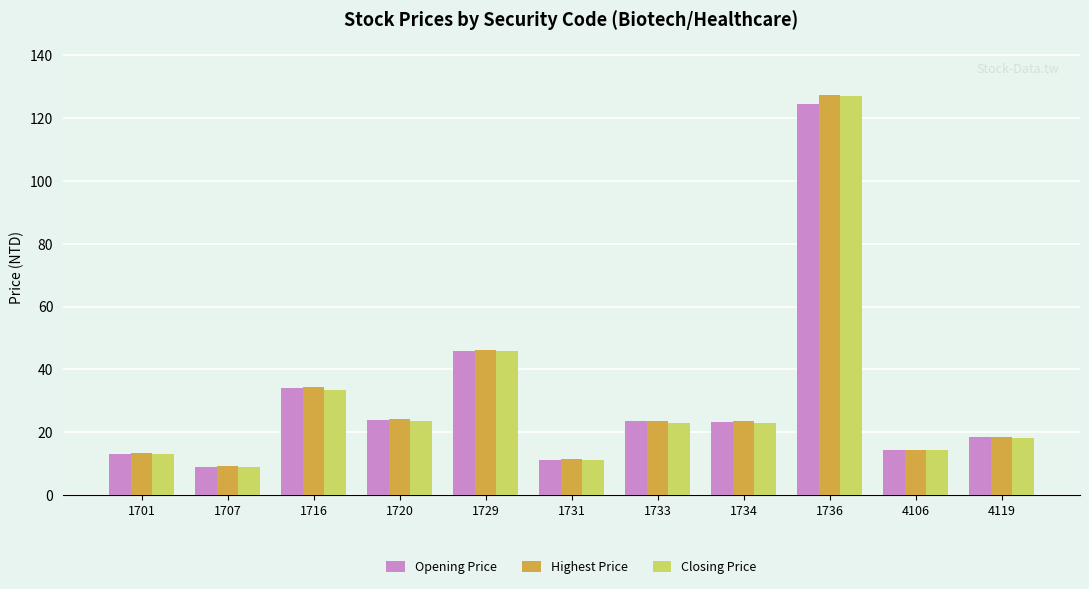

What is the sum of all Highest Price values?

346.4